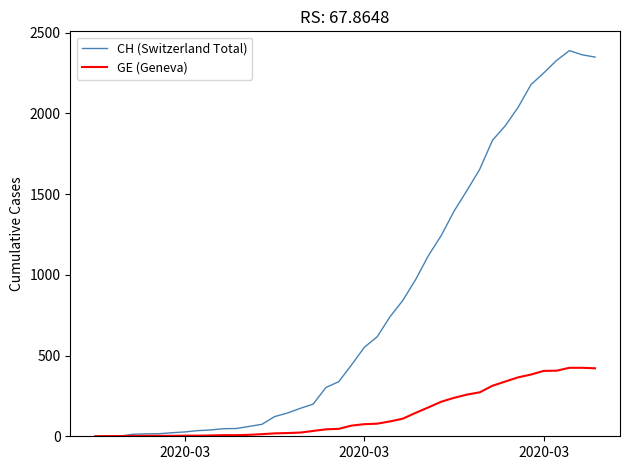

What is the greatest value displayed?

2388